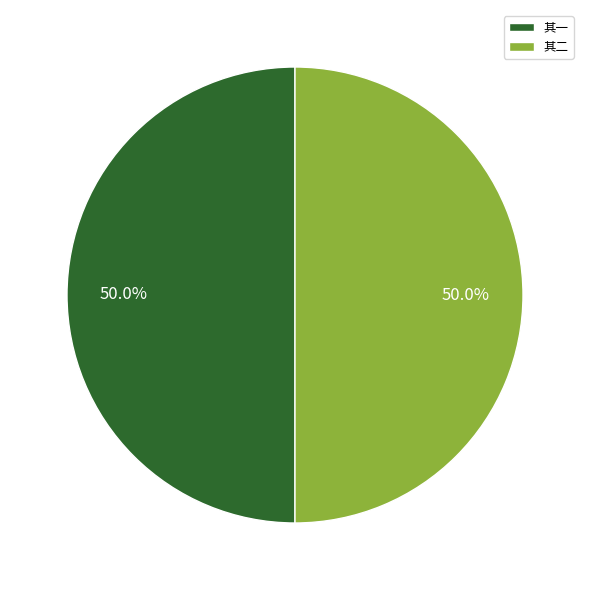

What percentage do 其二 and 其一 together represent?

100.0%